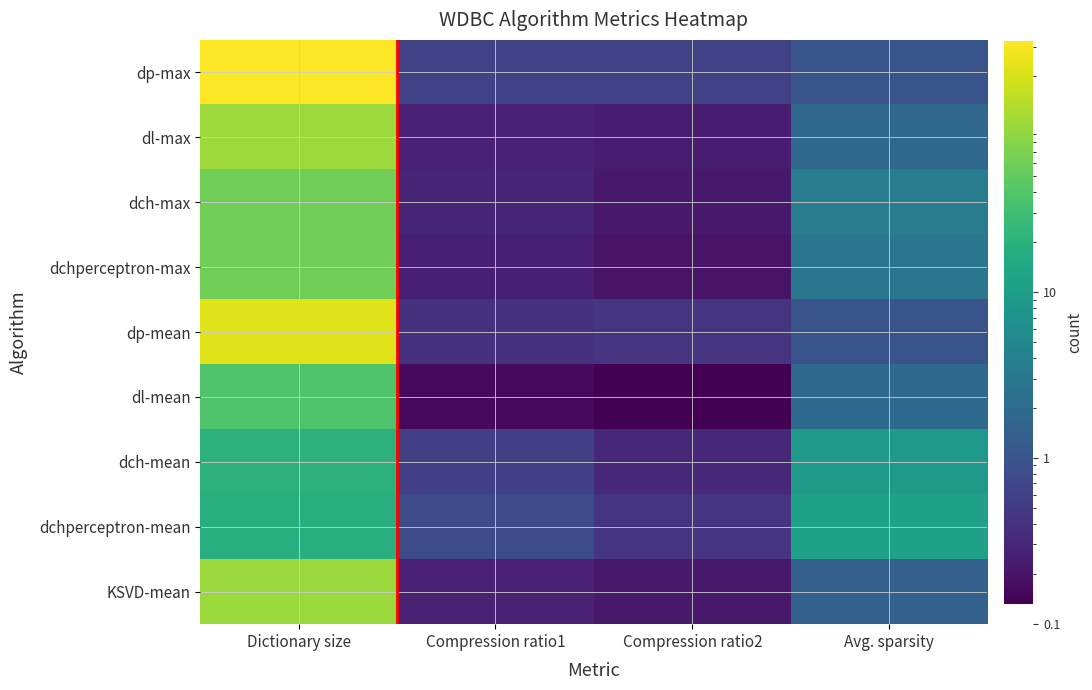

Which series has the largest total across all categories?

dp-max